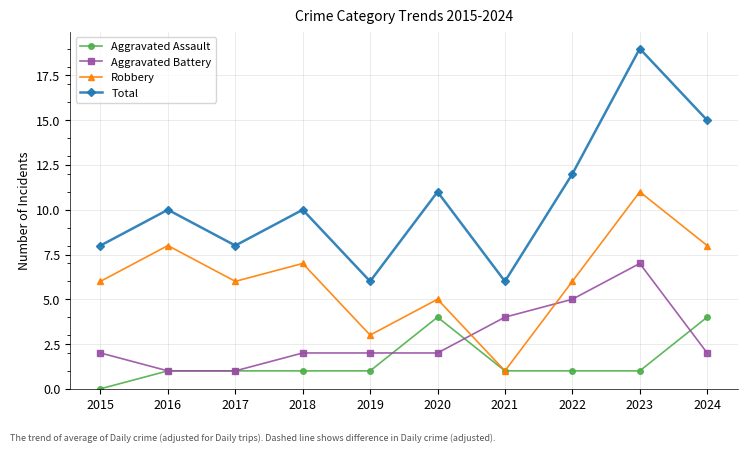

What is the value of the Aggravated Assault point at the 6th from the left?

4